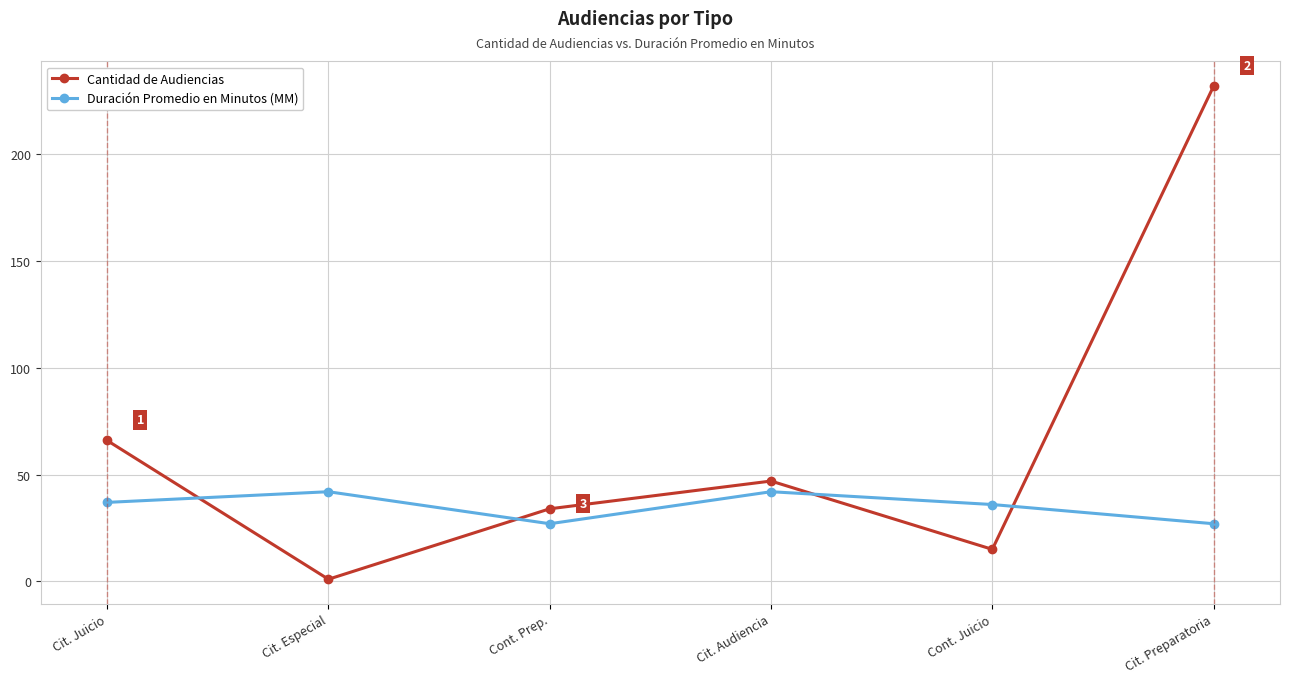

Does the chart display data point markers on the line(s)?

Yes